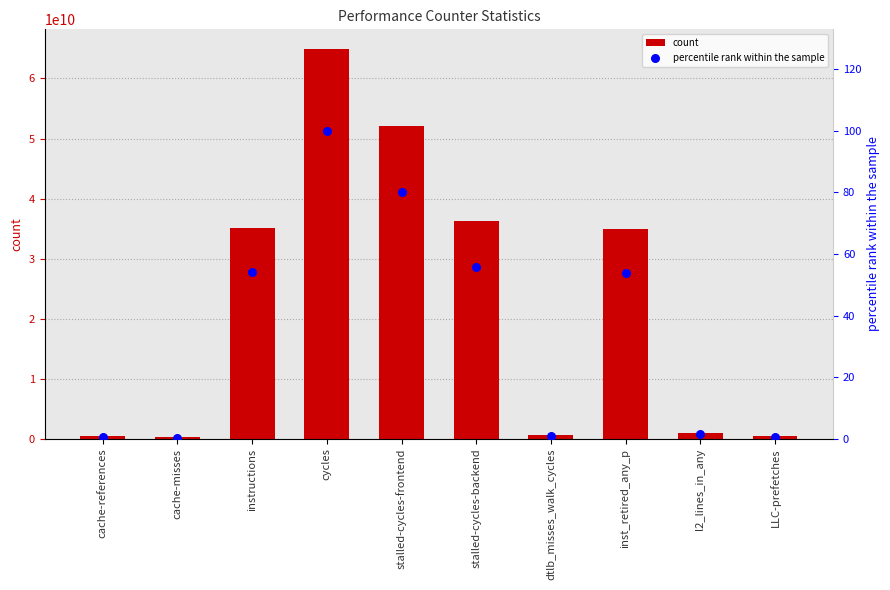

At how many categories does at least one series exceed 23285463744?

5